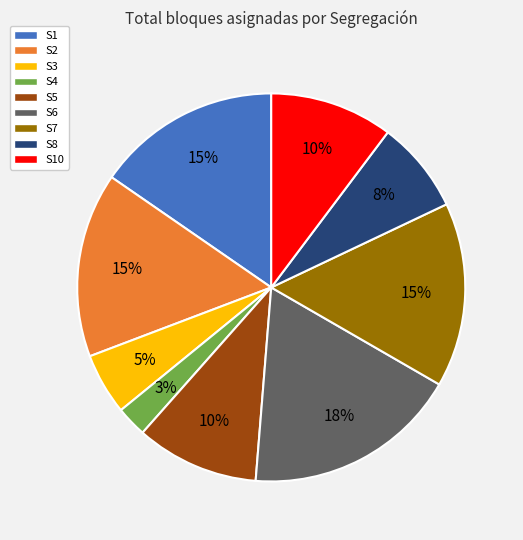

To the nearest percent, what portion does S2 represent?

15%